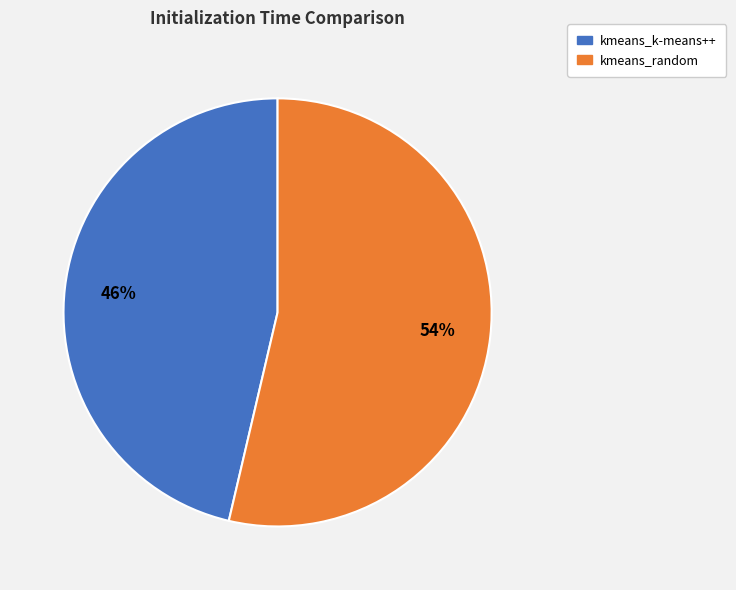

Which category has the smallest portion of the pie?

kmeans_k-means++